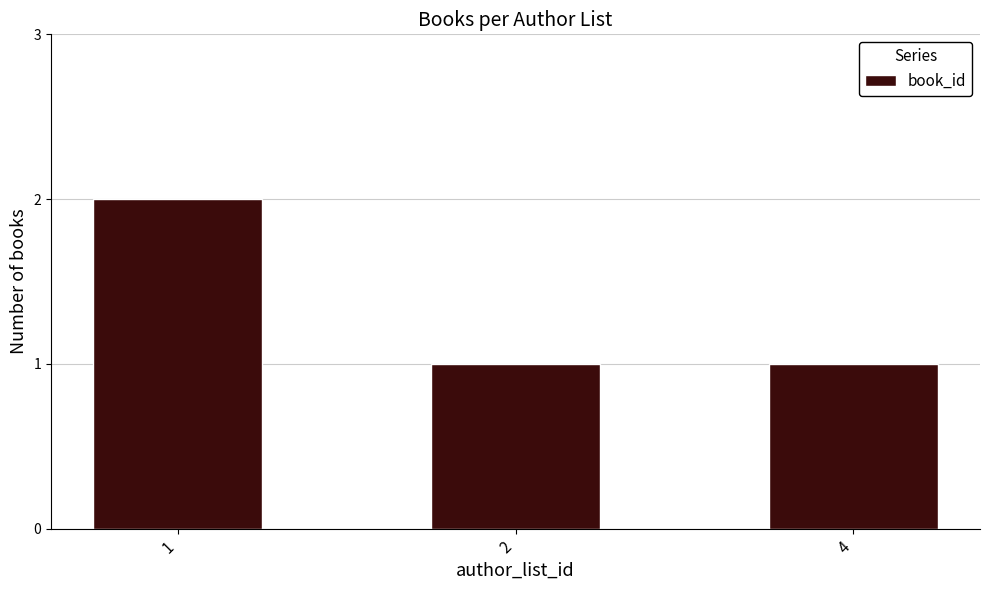

How many series are shown in this chart?

1